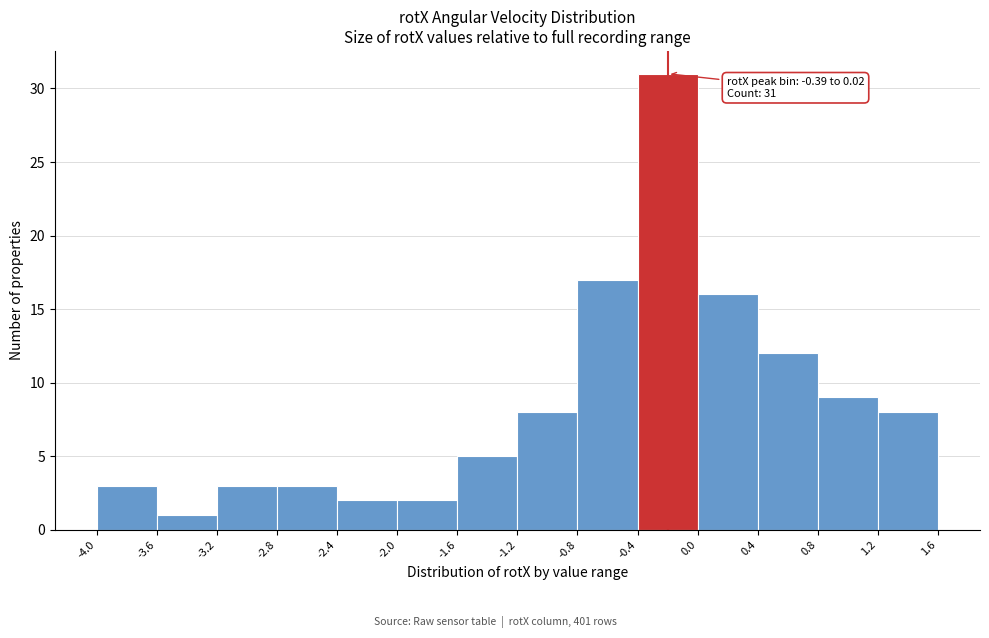

Which range on the x-axis has the tallest bar?

-0.4 to 0.0